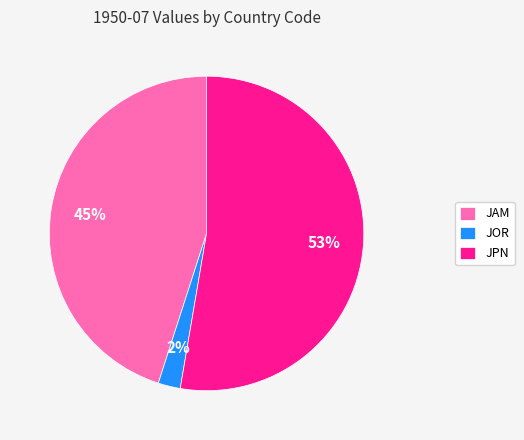

To the nearest percent, what percentage of the pie is JAM?

45%